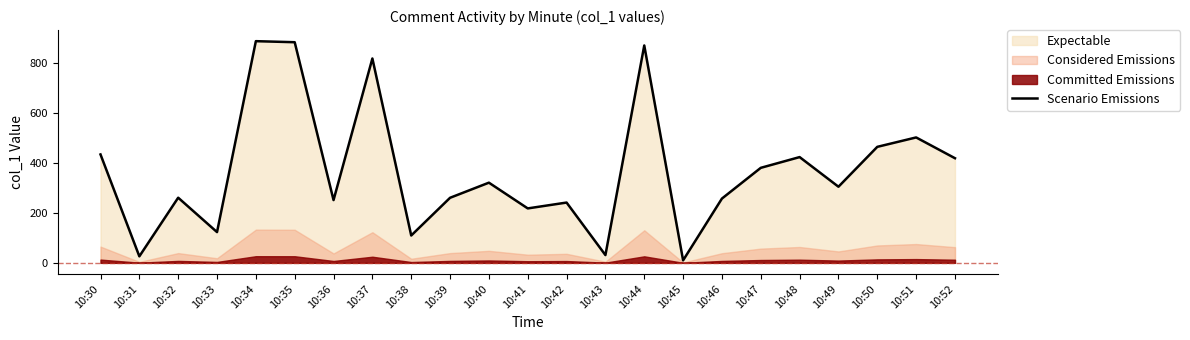

The Scenario Emissions series shows 109.6 at 10:38. True or false?

True